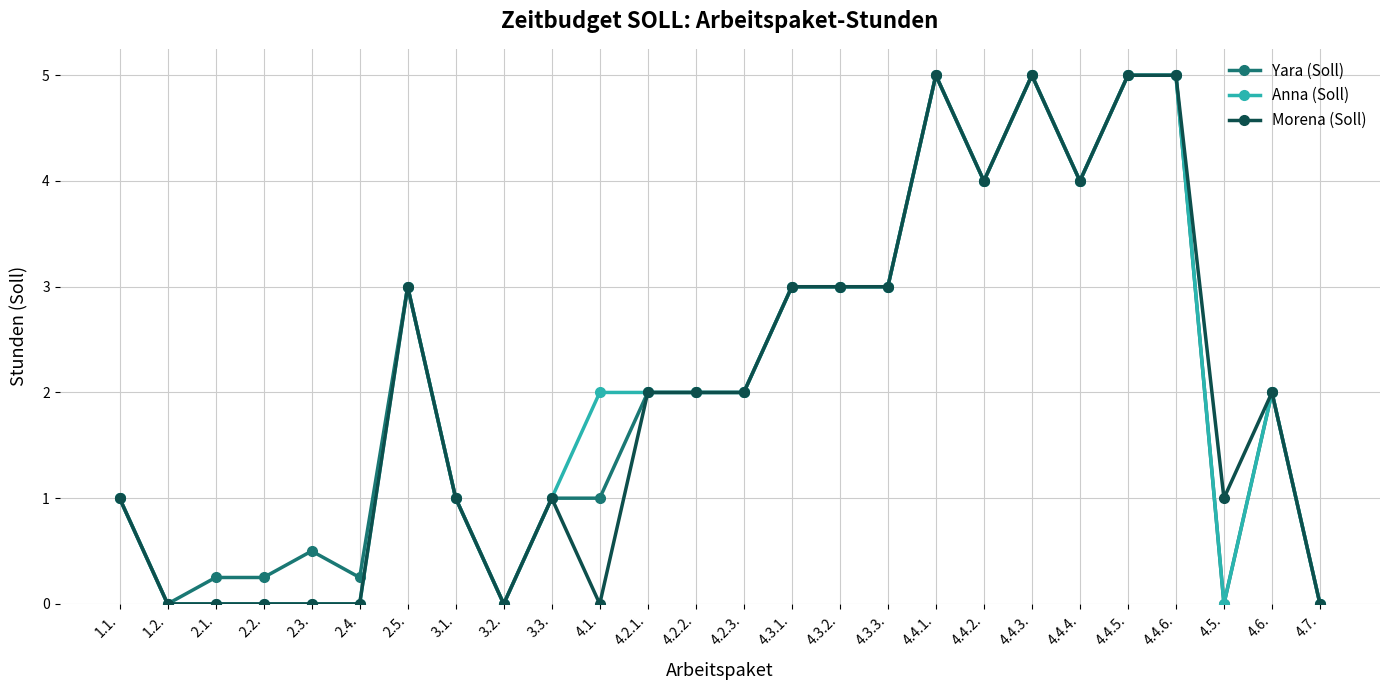

What is the label of the 17th point from the left?

4.3.3.